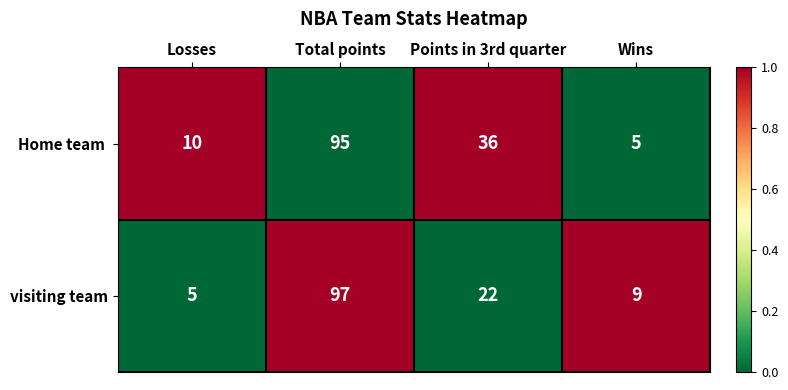

What is the difference between the maximum and second lowest values in the visiting team series?

88